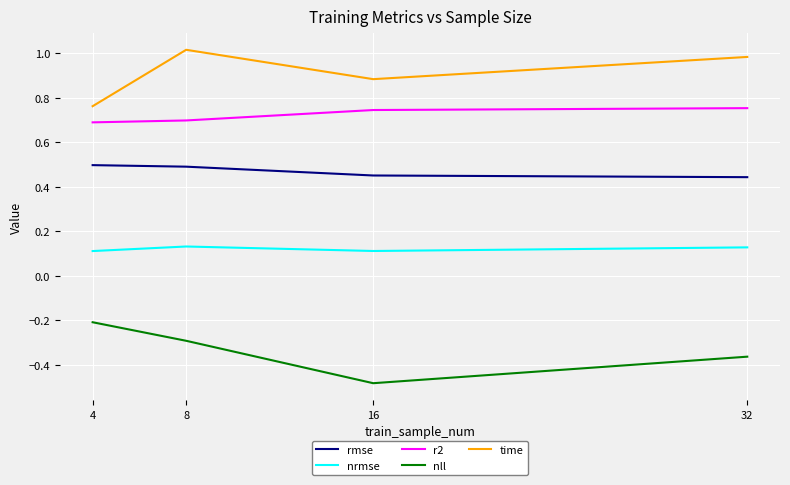

What is the highest value of the time series?

1.0